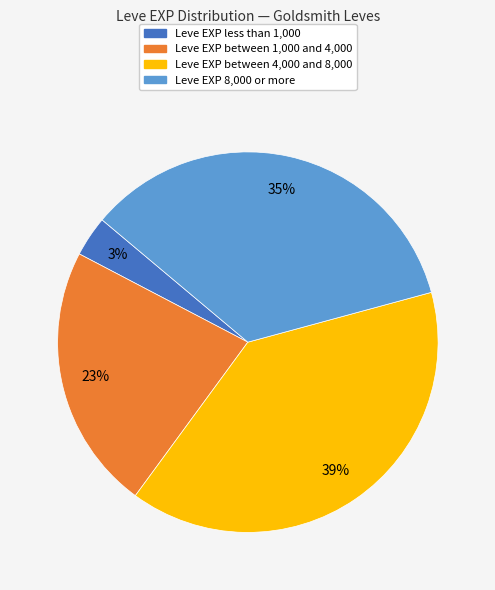

To the nearest percent, what is the difference between the largest and smallest slice percentages?

36%